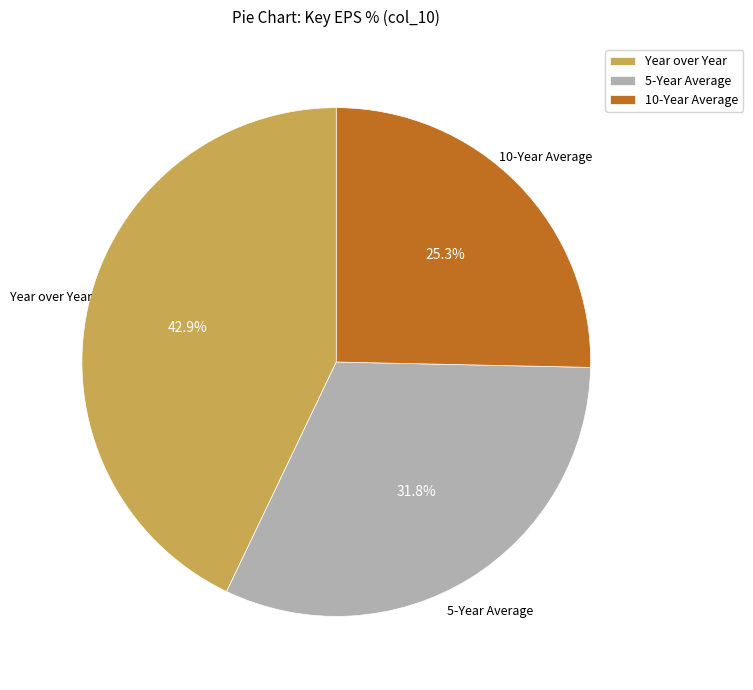

Is the sum of 10-Year Average and Year over Year greater than half?

Yes